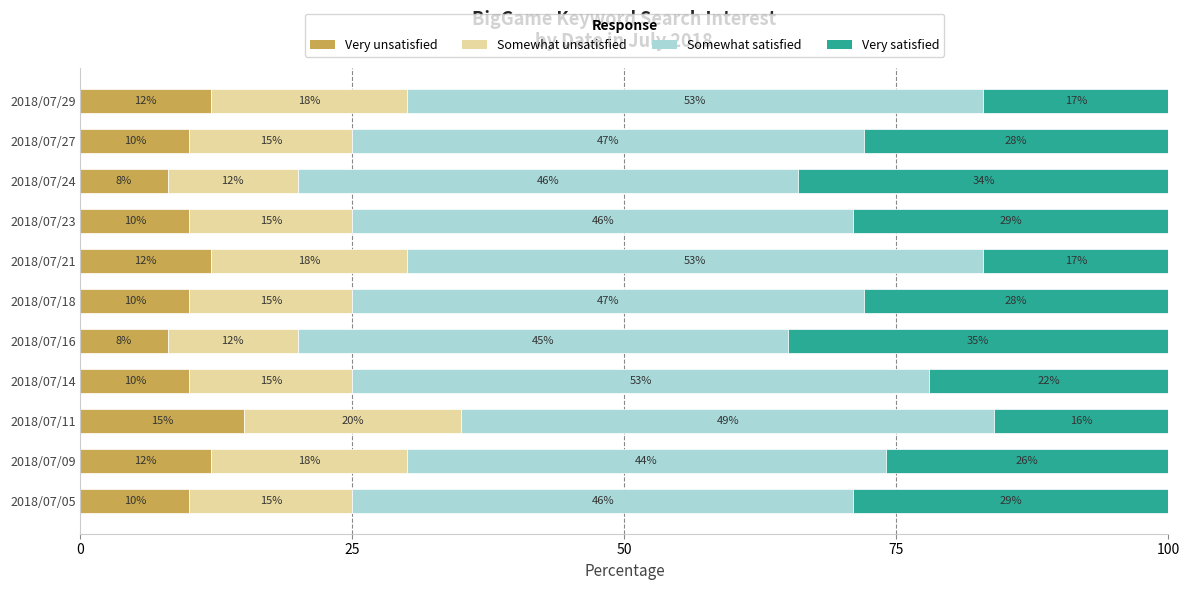

What is the total value across all series at 2018/07/23?

100